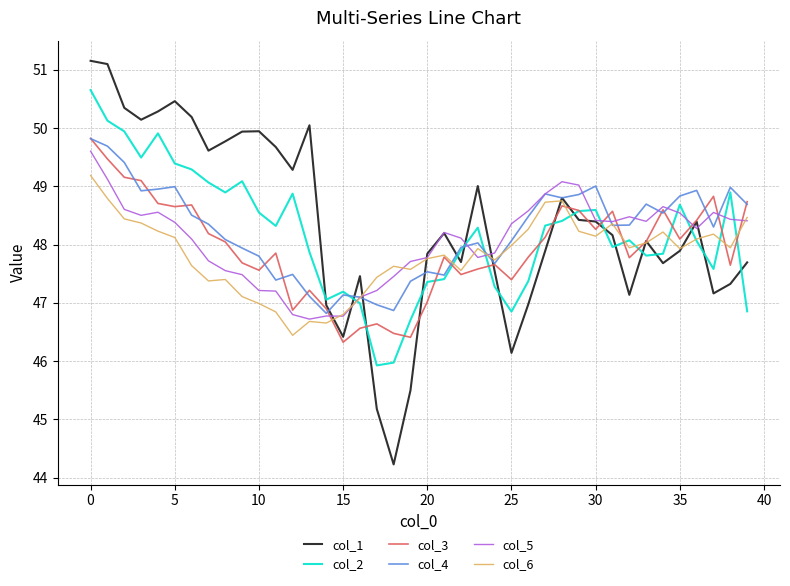

At how many categories does at least one series exceed 44?

40